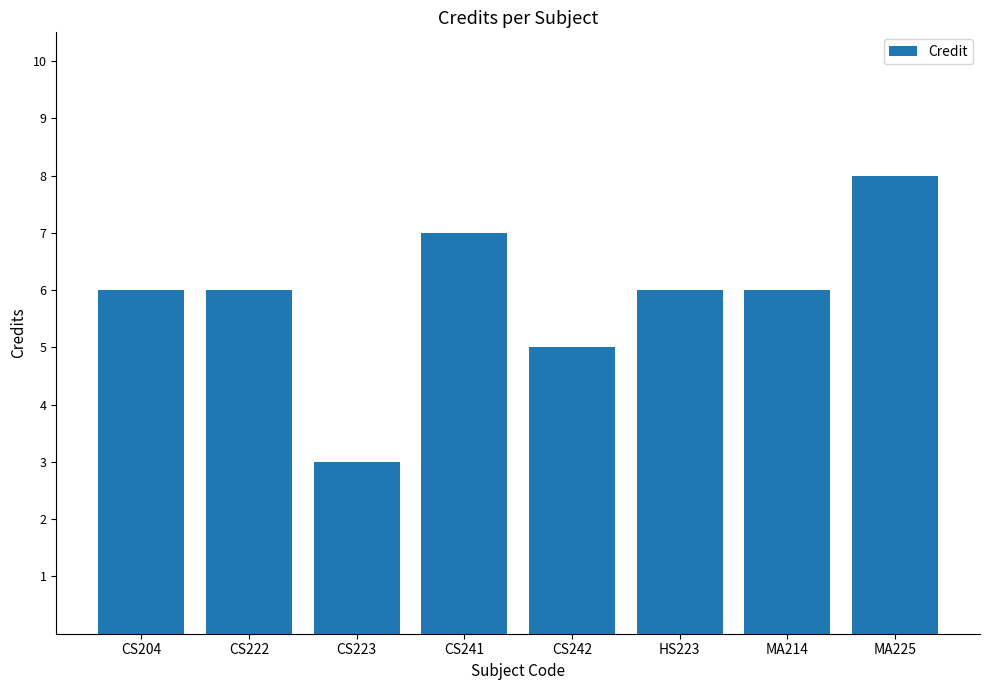

What is the smallest value displayed?

3